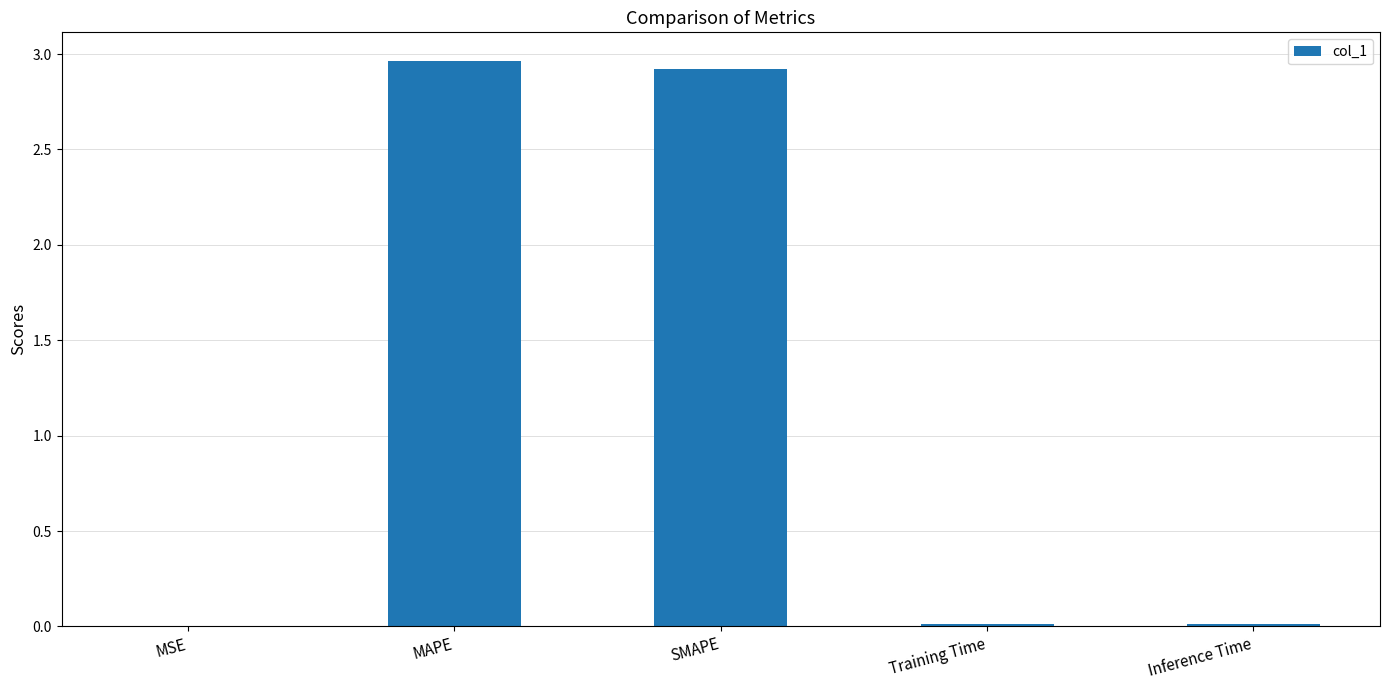

The chart shows a value of 0.0 at Inference Time. True or false?

True